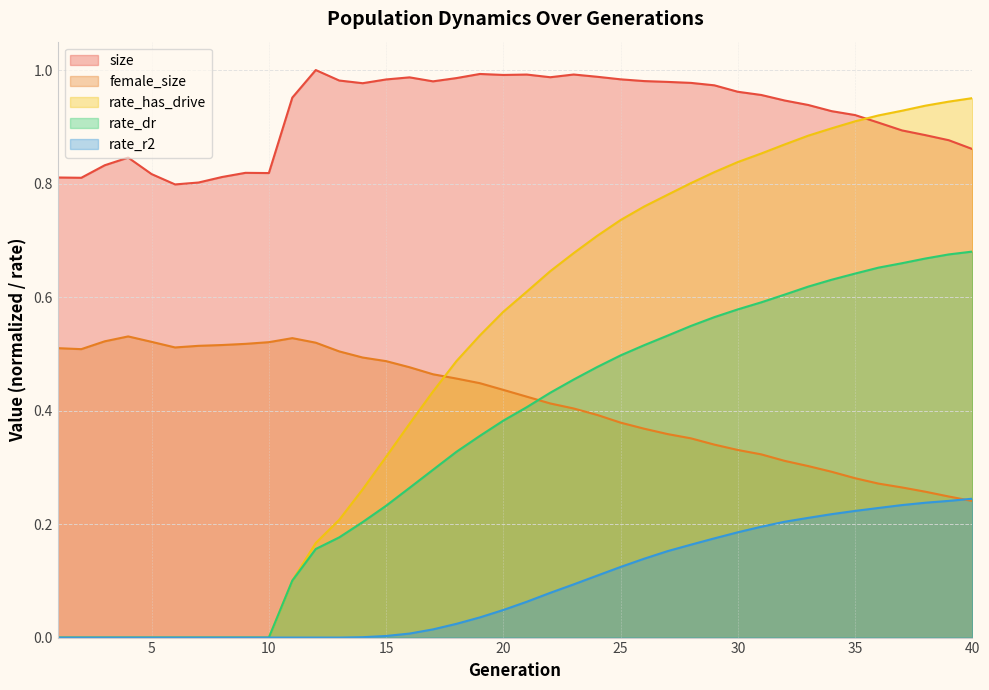

Count the number of categories in the chart.

40